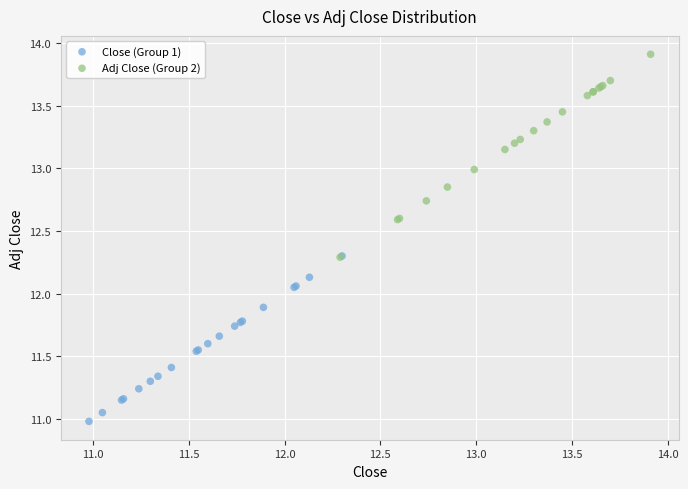

Which series has the largest Y range (max minus min)?

Adj Close (Group 2)